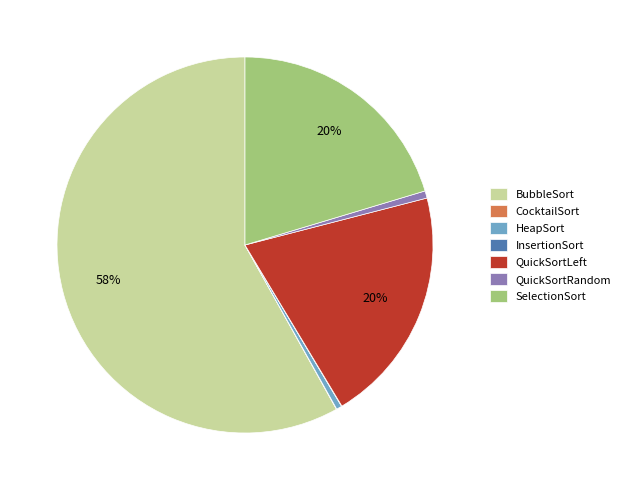

Which slice is the largest?

BubbleSort